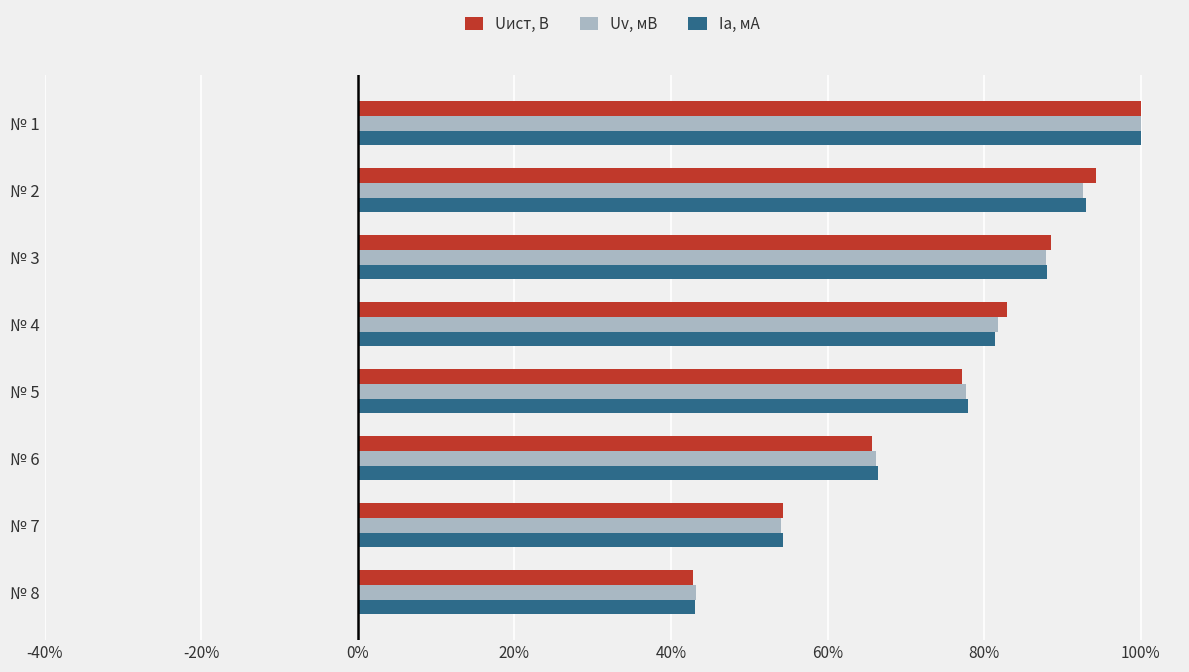

What are all the series names shown in the legend?

Uист, В, Uv, мВ, Ia, мА